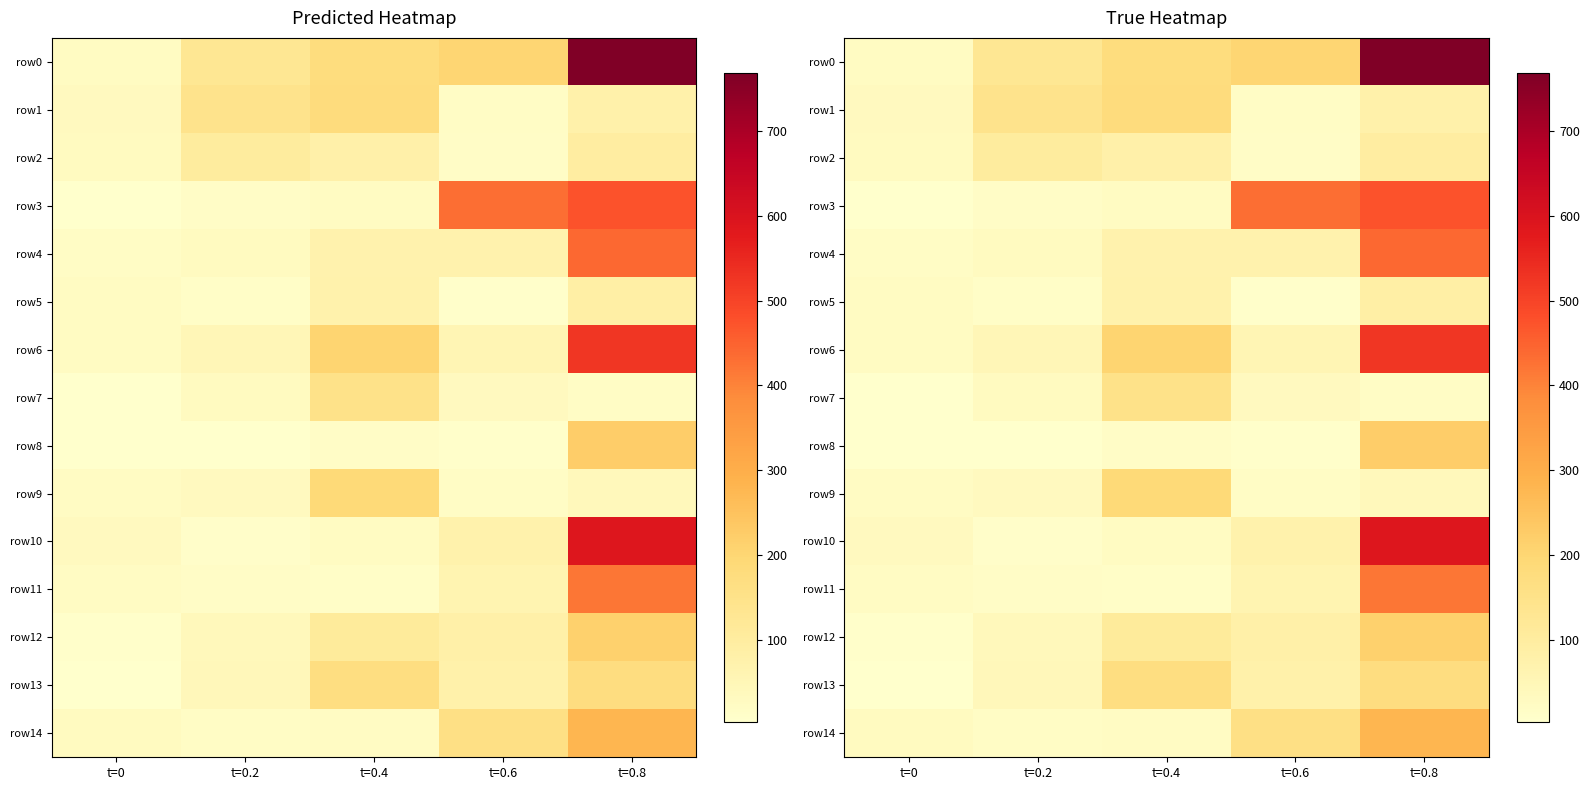

Which series has the largest total across all categories?

row0